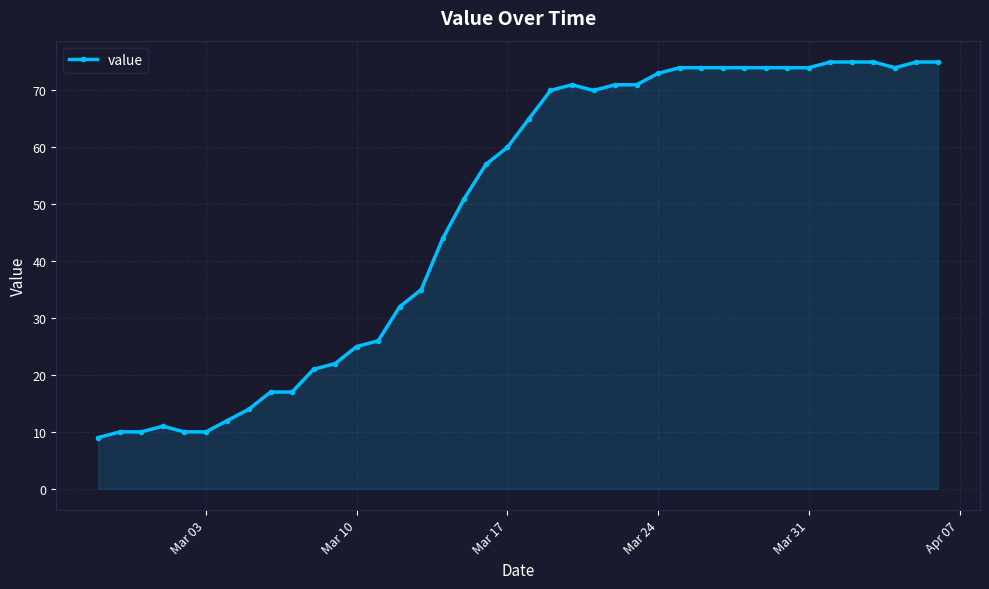

How many lines are shown in the chart?

1